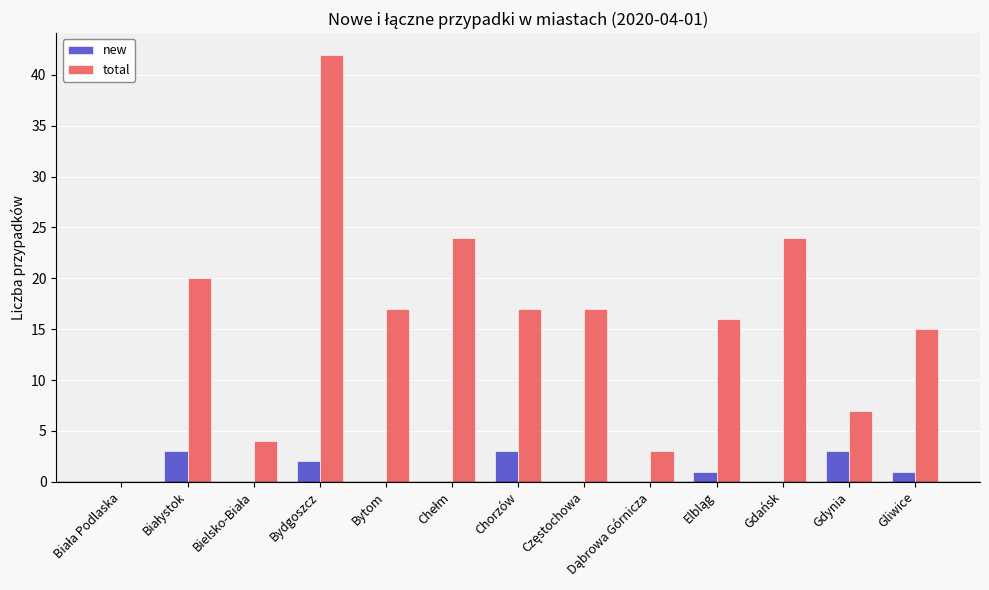

What is the maximum value shown in the chart?

42